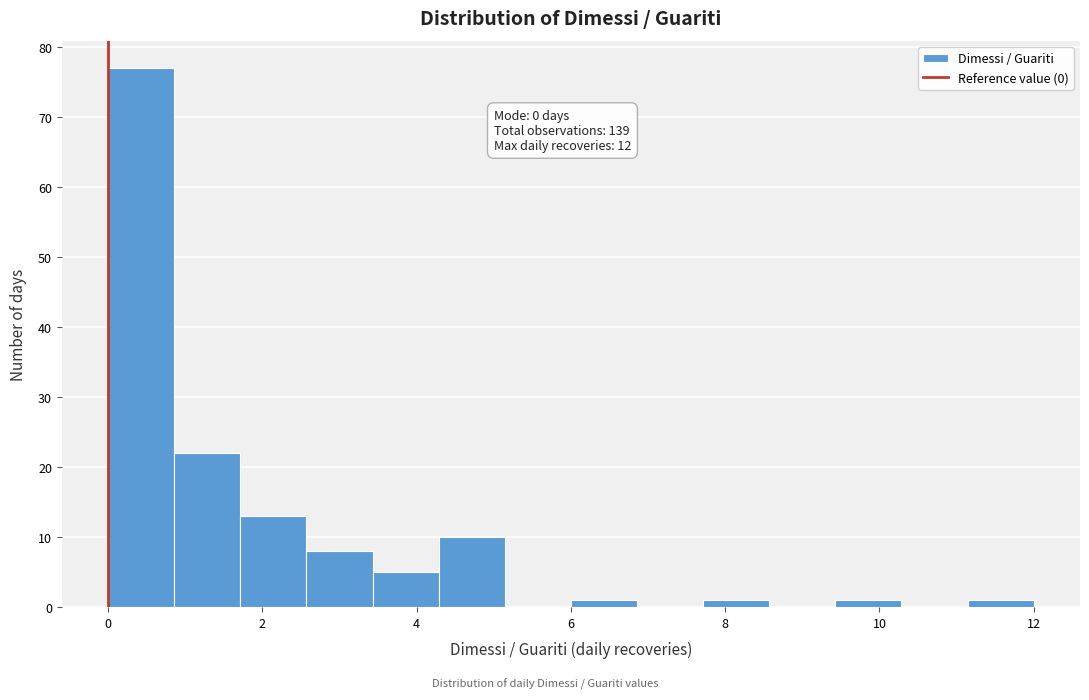

Which range on the x-axis has the tallest bar?

0.0 to 0.8